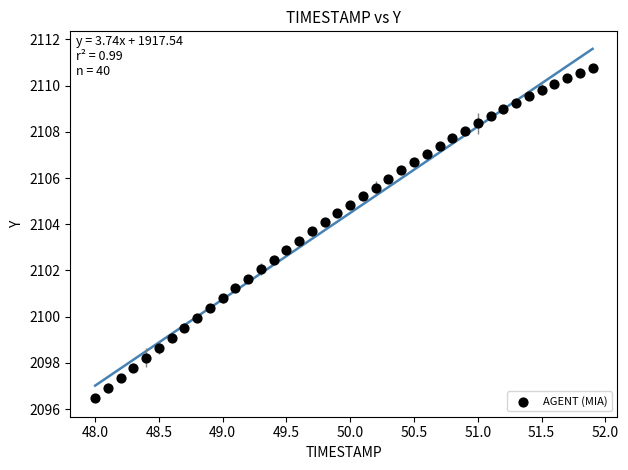

What is the range of Y values (max minus min)?

14.3